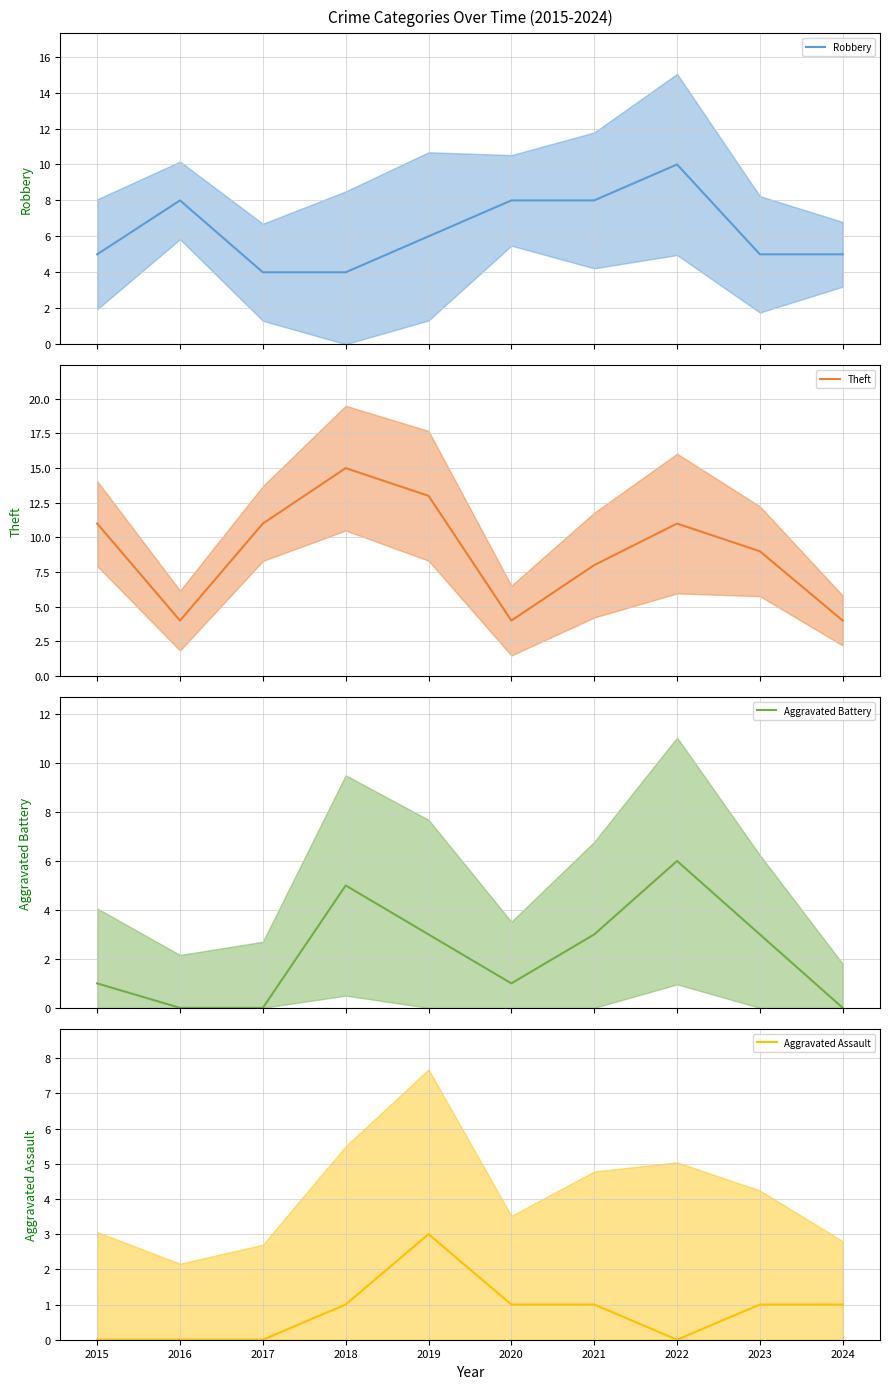

Which label corresponds to the smallest value in the chart?

2016